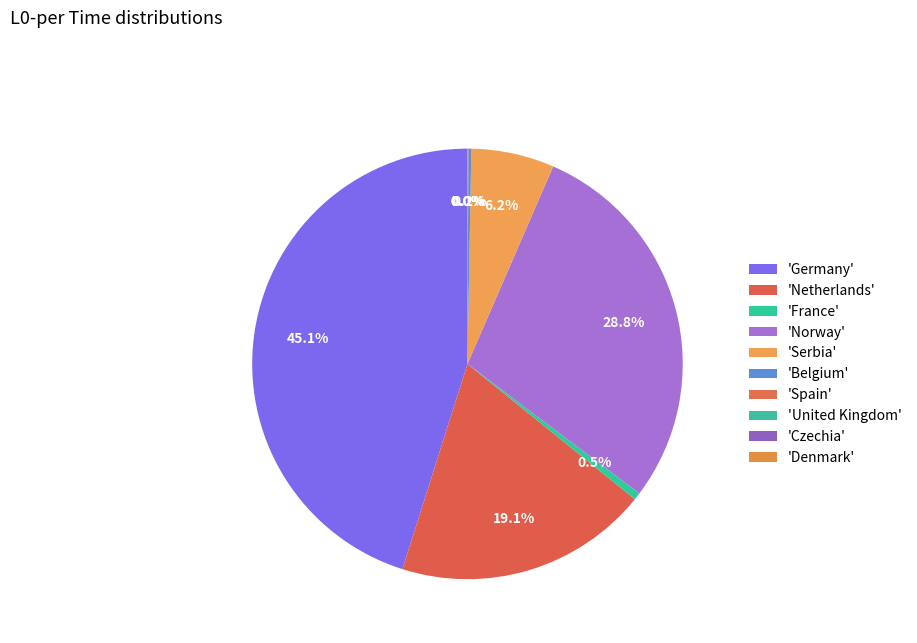

Which slice is the smallest?

United Kingdom